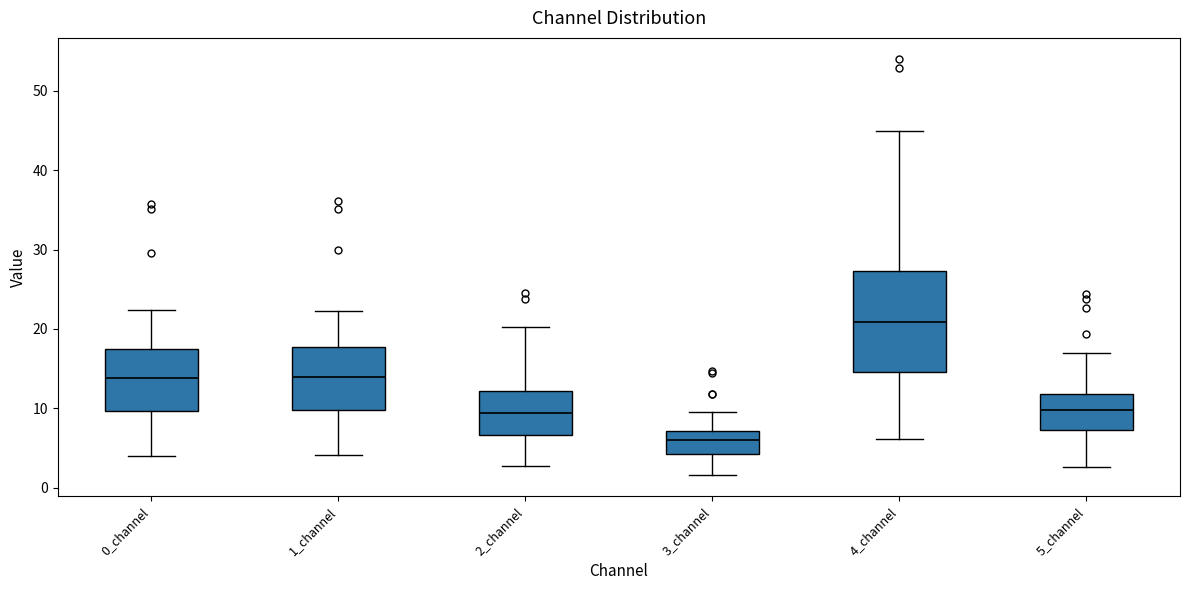

Where does the upper whisker of the box for 2_channel end on the y-axis? The values are not printed on the chart, so give them approximately, as read against the axis.

20